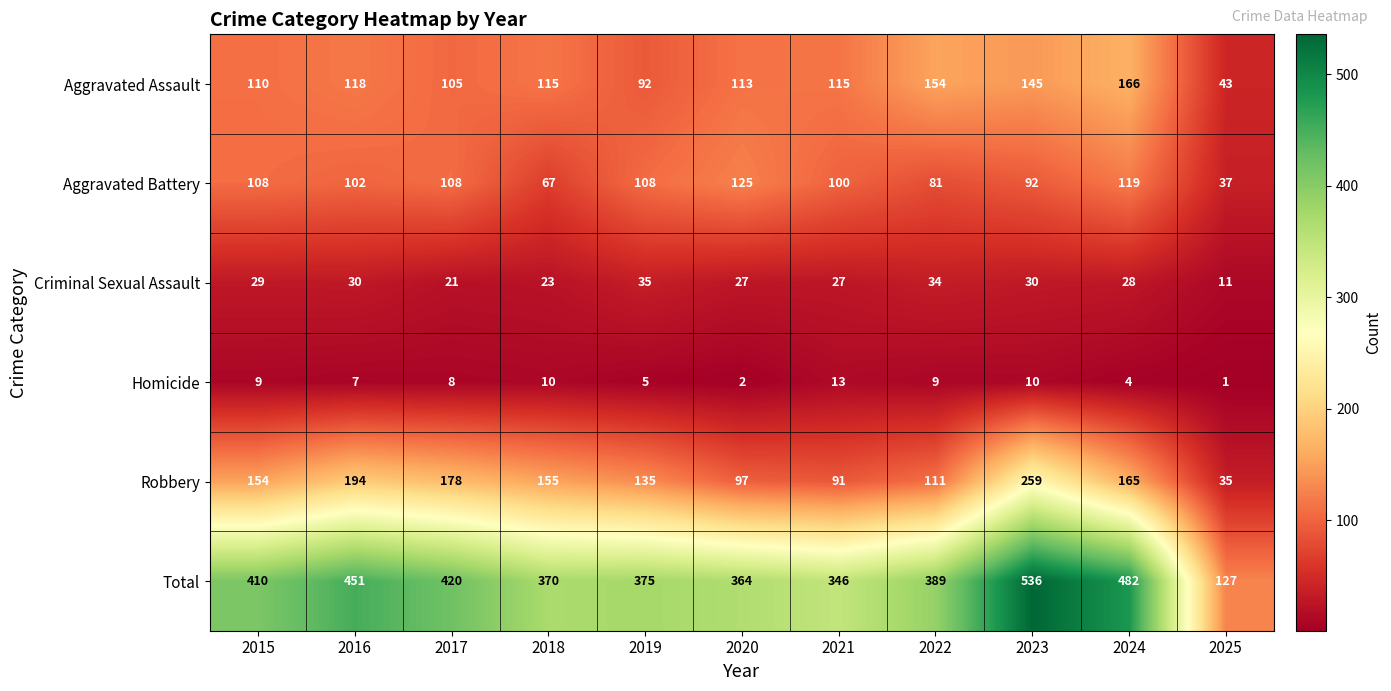

What is the total value across all series at 2022?

778